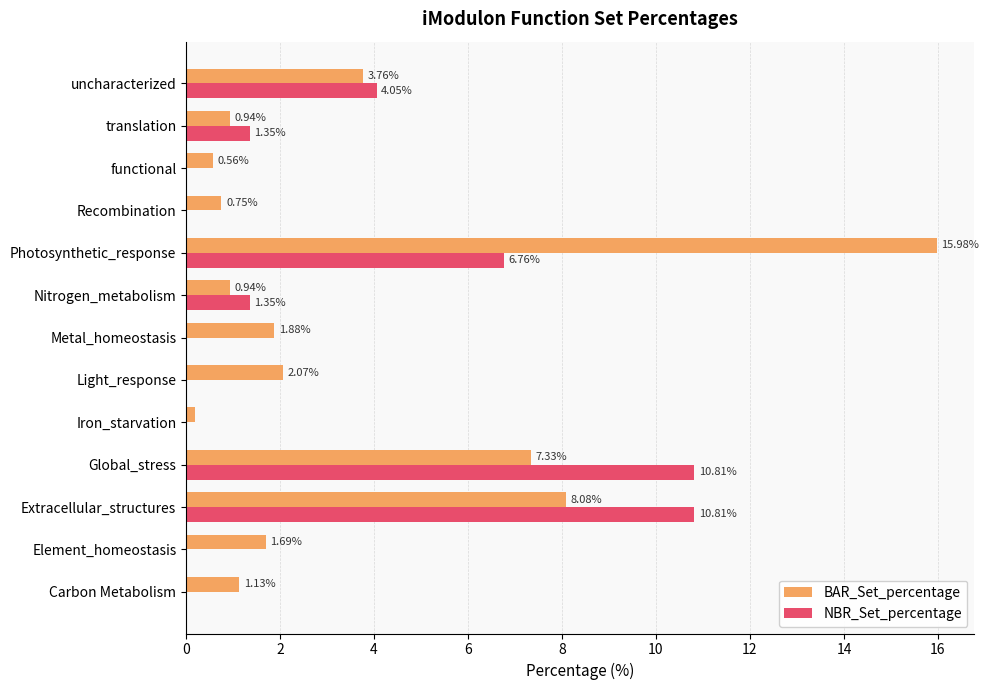

What is the sum of all BAR_Set_percentage values?

45.3